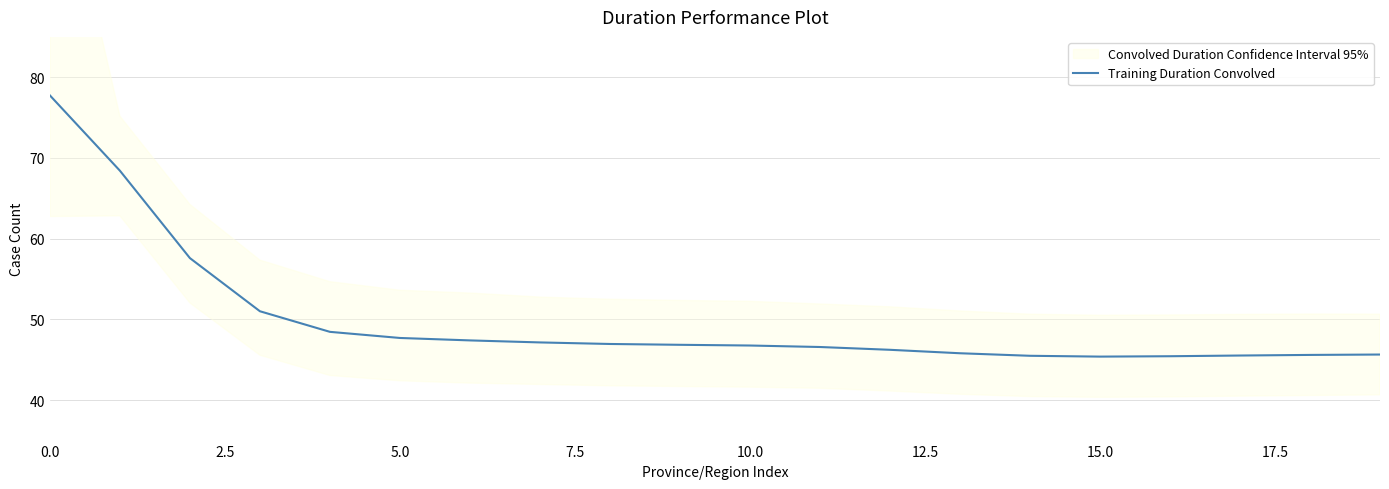

True or false: Training Duration Convolved has a value of 77.7 at 0.0.

True